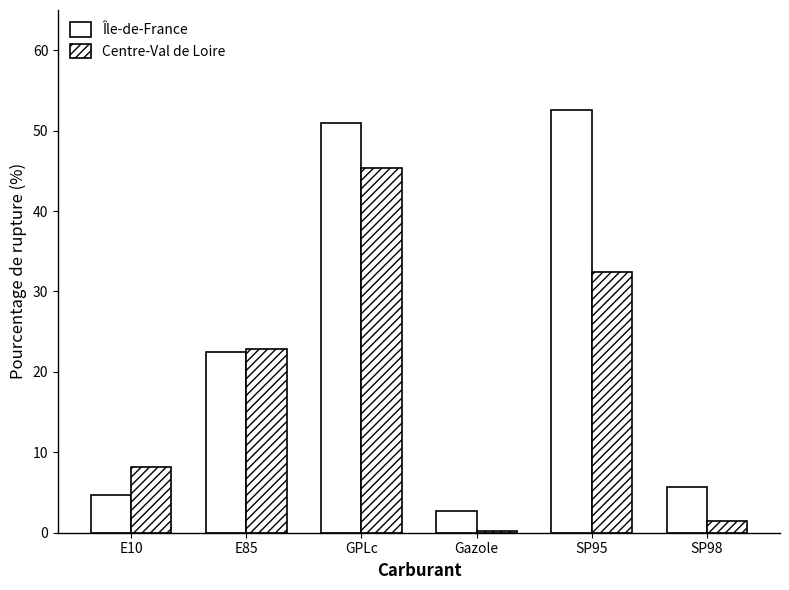

Reading left to right, list all the values displayed in this chart.

Île-de-France: E10=4.7	E85=22.5	GPLc=50.9	Gazole=2.6	SP95=52.6	SP98=5.7
Centre-Val de Loire: E10=8.1	E85=22.8	GPLc=45.4	Gazole=0.2	SP95=32.4	SP98=1.4